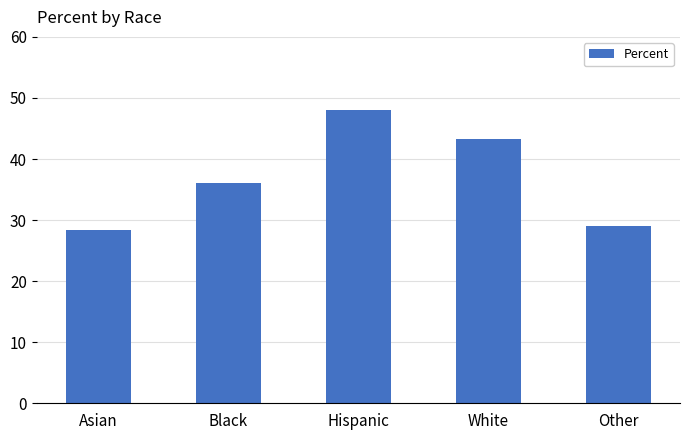

What is the label of the 3rd bar from the right?

Hispanic